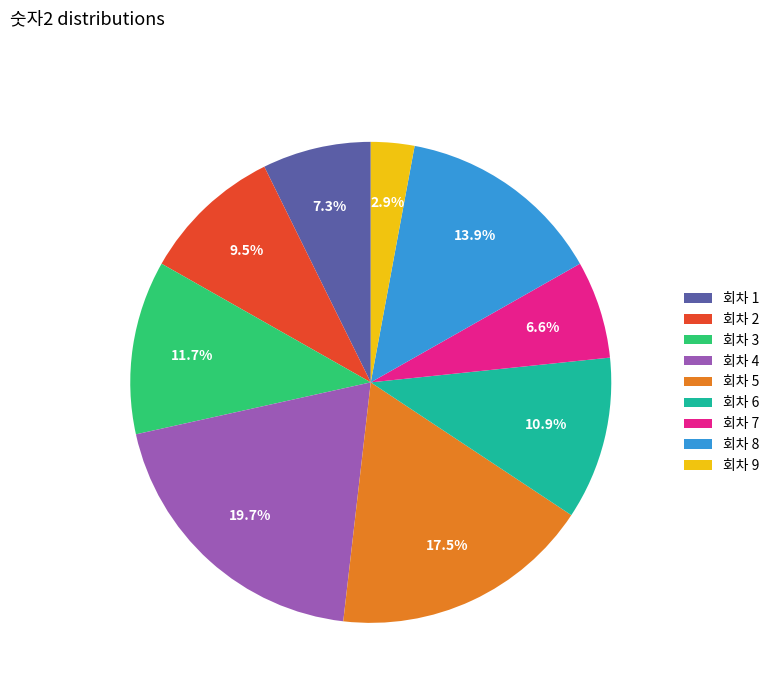

Do 회차 3 and 회차 2 together represent more than half of the pie?

No